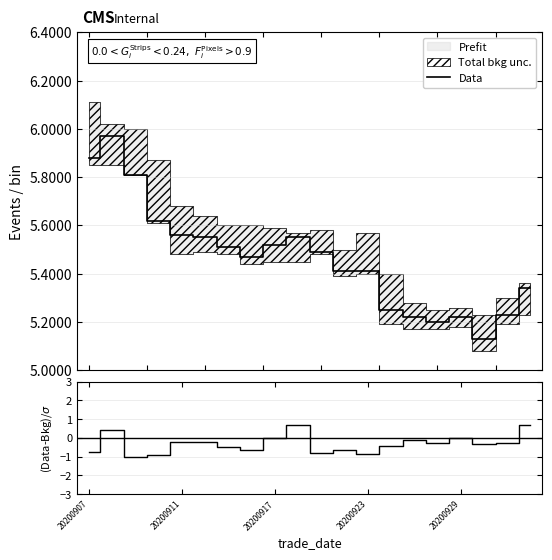

Between 20200911 and 20200917, which series saw the biggest shift?

(Data-Bkg)/σ